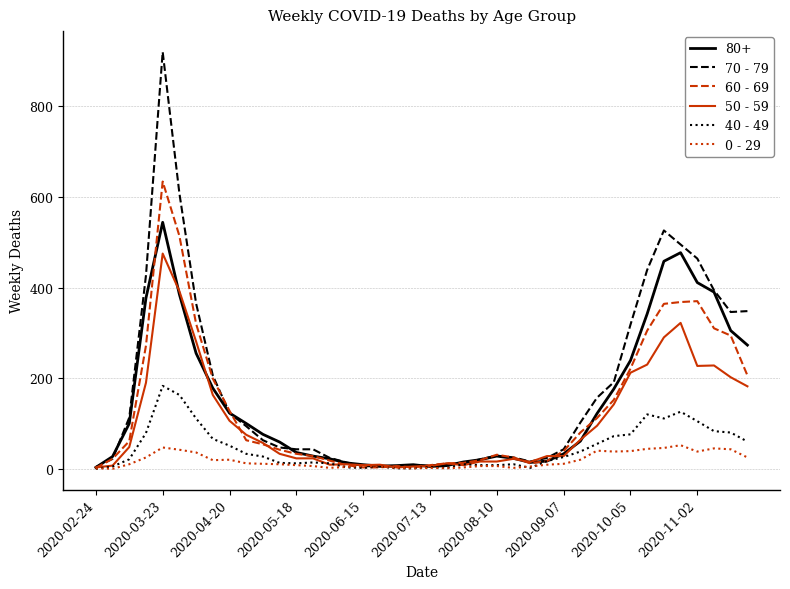

What is the sum of all 60 - 69 values?

5371